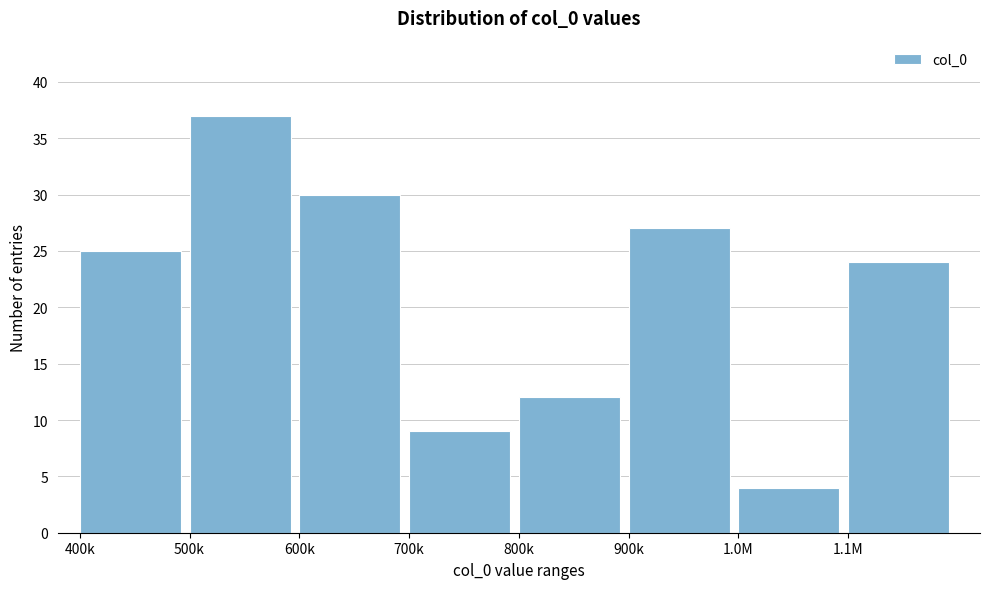

Reading left to right, list all the values displayed in this chart.

25	37	30	9	12	27	4	24